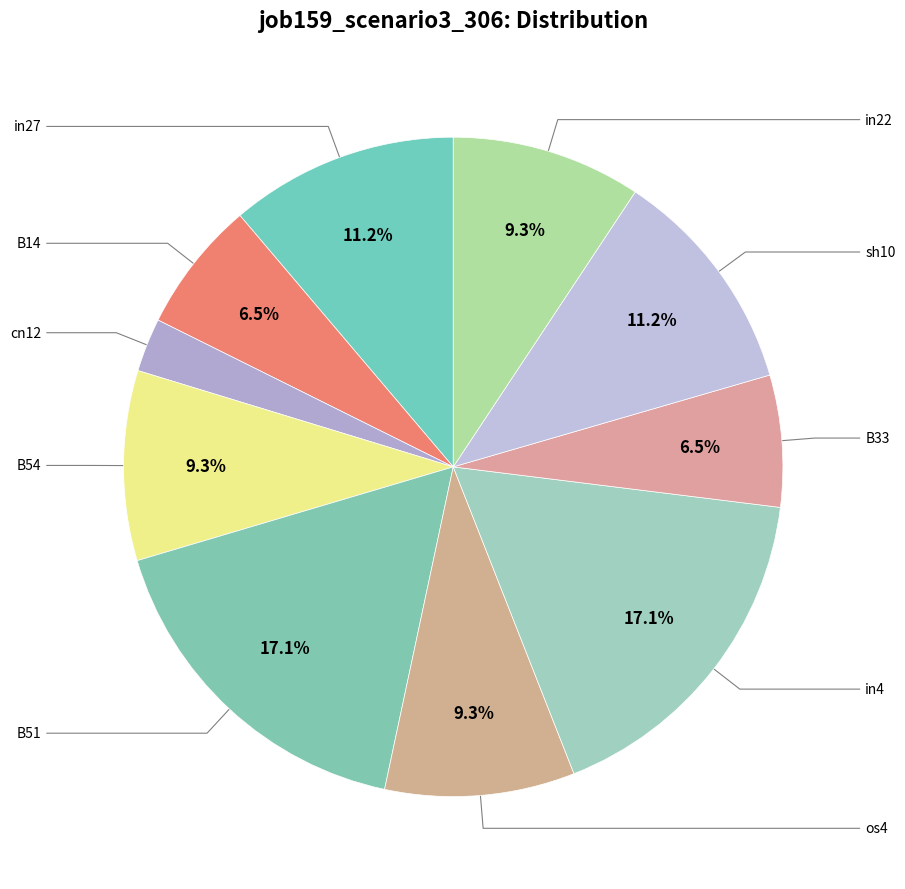

Which category has the biggest portion of the pie?

B51